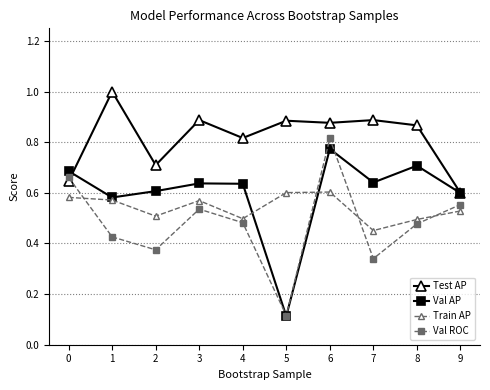

Rank the series by their maximum value, from highest to lowest.

Test AP, Val ROC, Val AP, Train AP